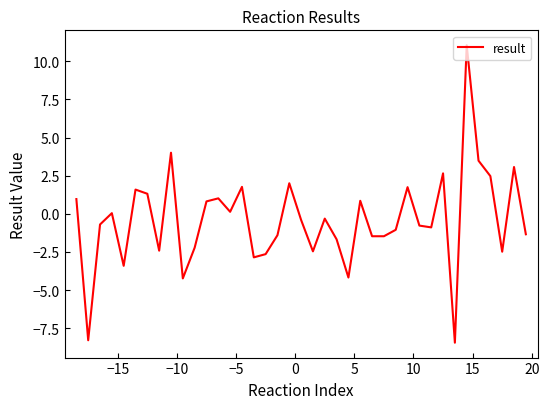

What is the maximum value shown in the chart?

11.1